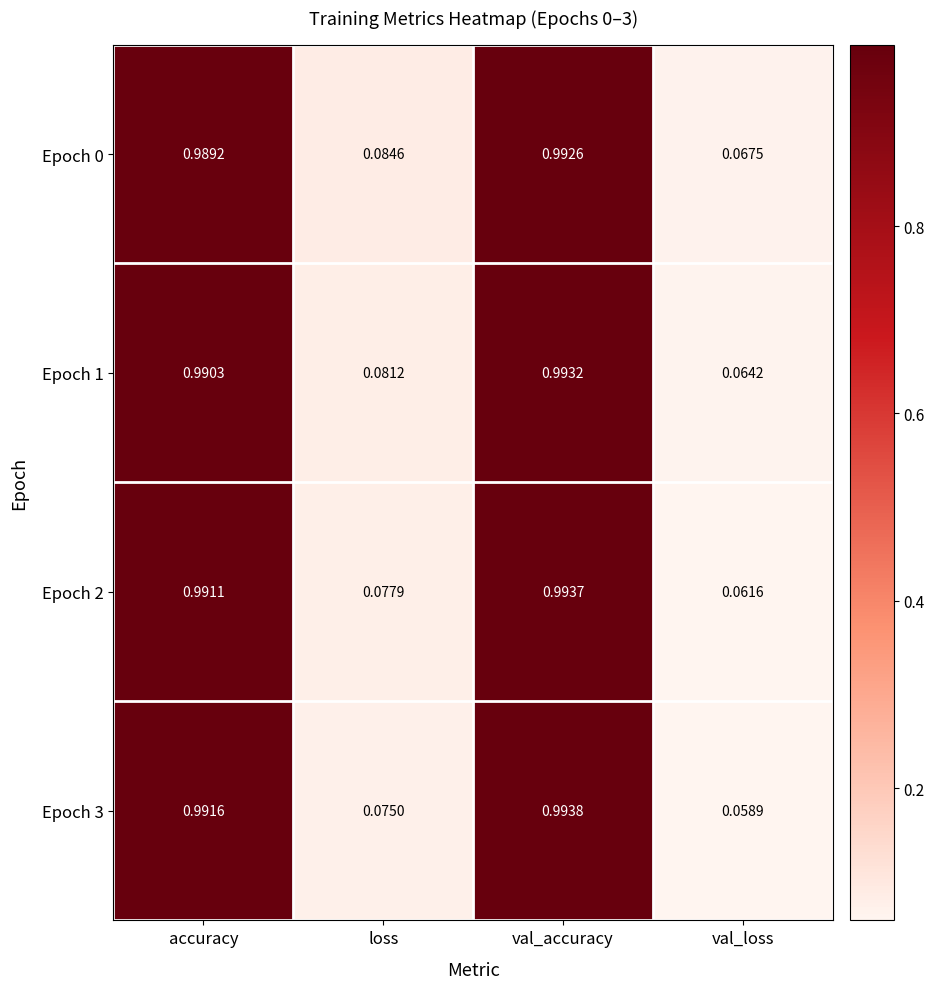

Rank the categories by Epoch 3 value from highest to lowest.

val_accuracy, accuracy, loss, val_loss